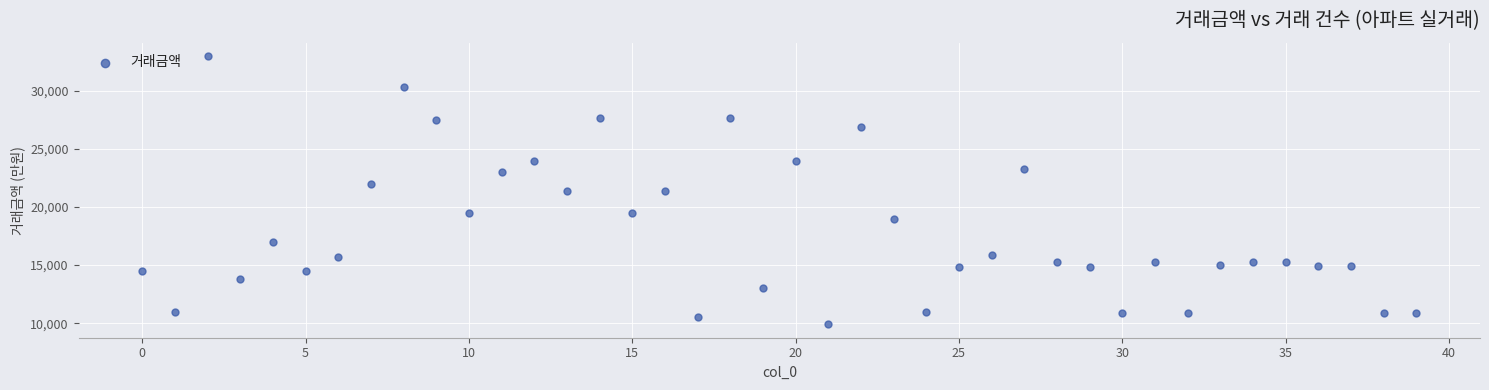

What is the range of Y values (max minus min)?

23100